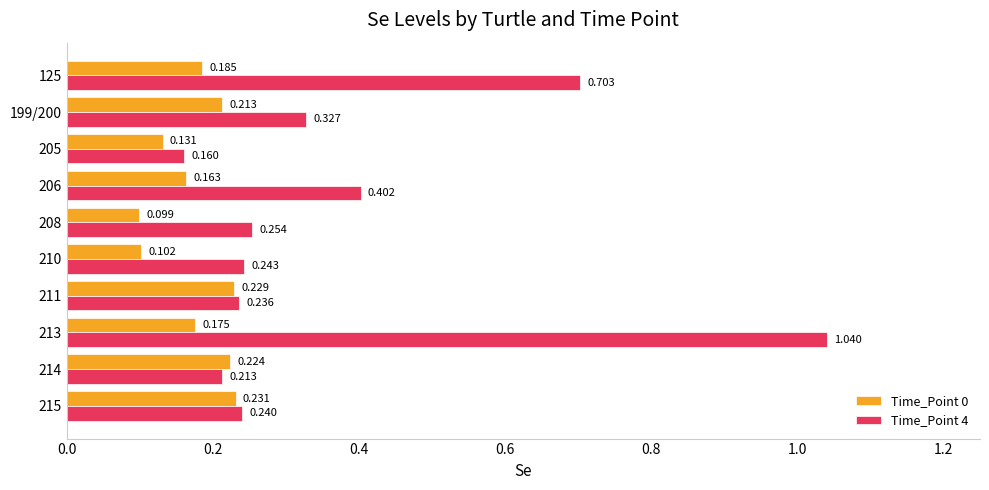

Is the value of Time_Point 4 at 210 greater than the value of Time_Point 0 at 206?

Yes